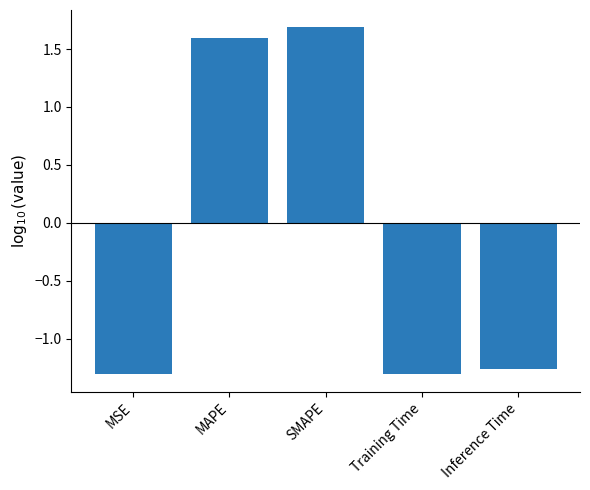

What is the label of the 3rd bar from the left?

SMAPE